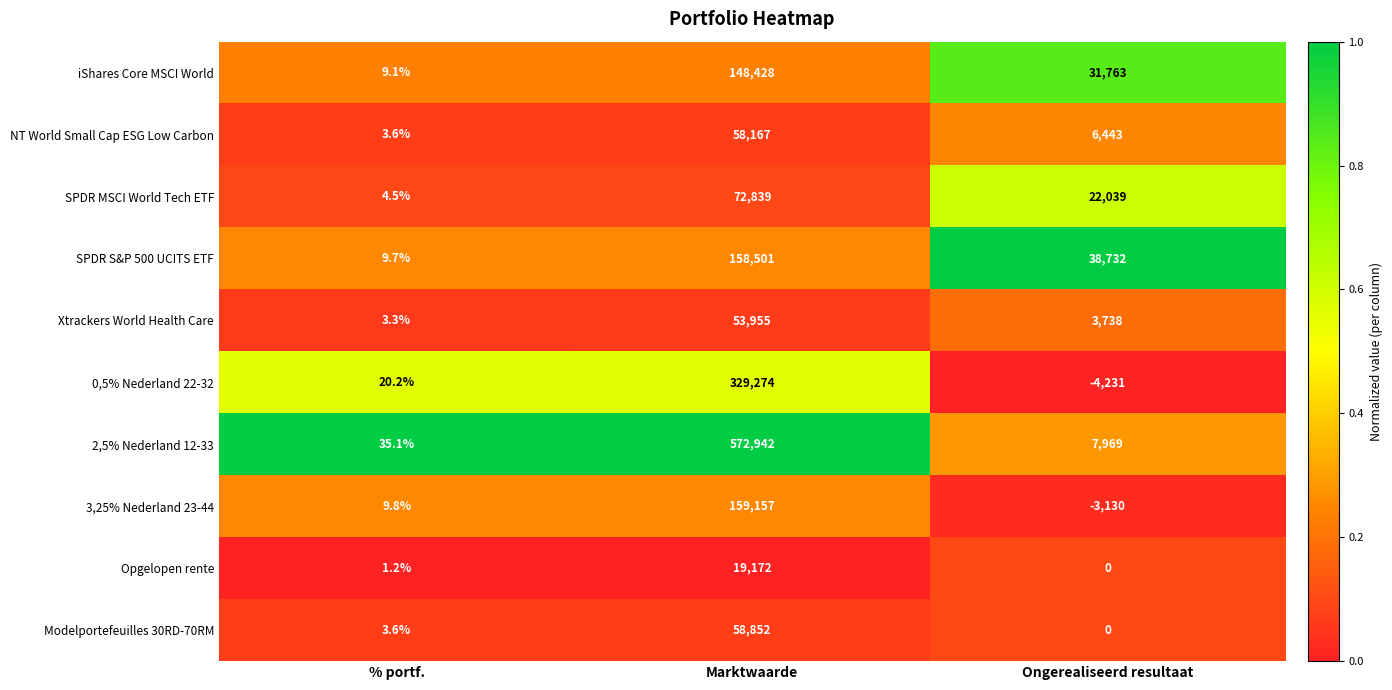

List the series in order of their peak value, lowest first.

Opgelopen rente, Xtrackers World Health Care, NT World Small Cap ESG Low Carbon, Modelportefeuilles 30RD-70RM, SPDR MSCI World Tech ETF, iShares Core MSCI World, SPDR S&P 500 UCITS ETF, 3,25% Nederland 23-44, 0,5% Nederland 22-32, 2,5% Nederland 12-33